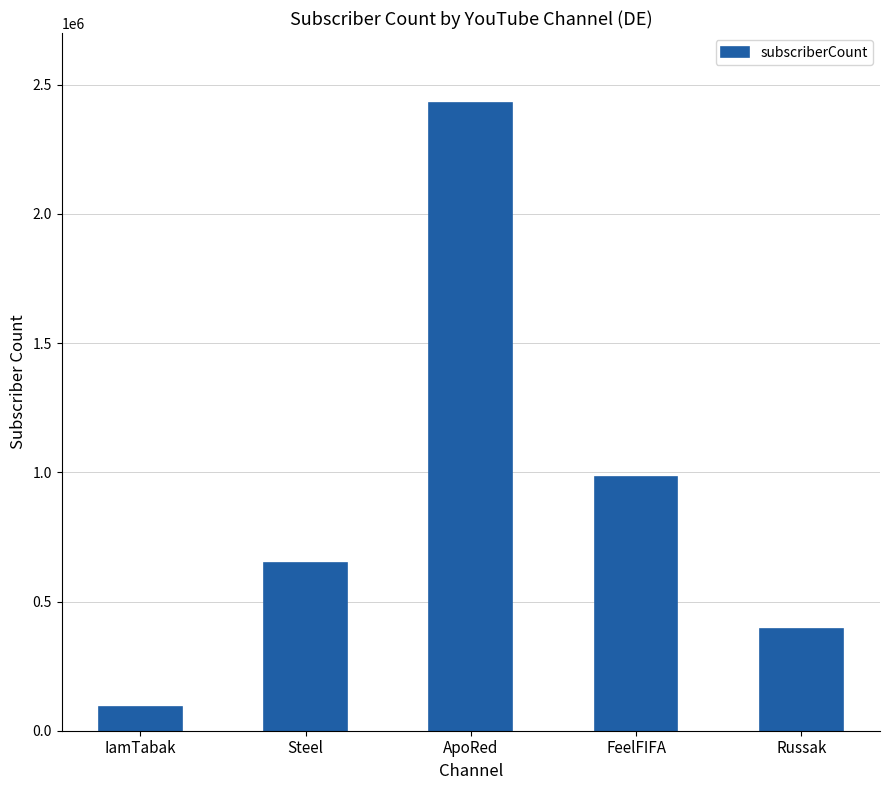

What is the label of the 4th bar from the left?

FeelFIFA